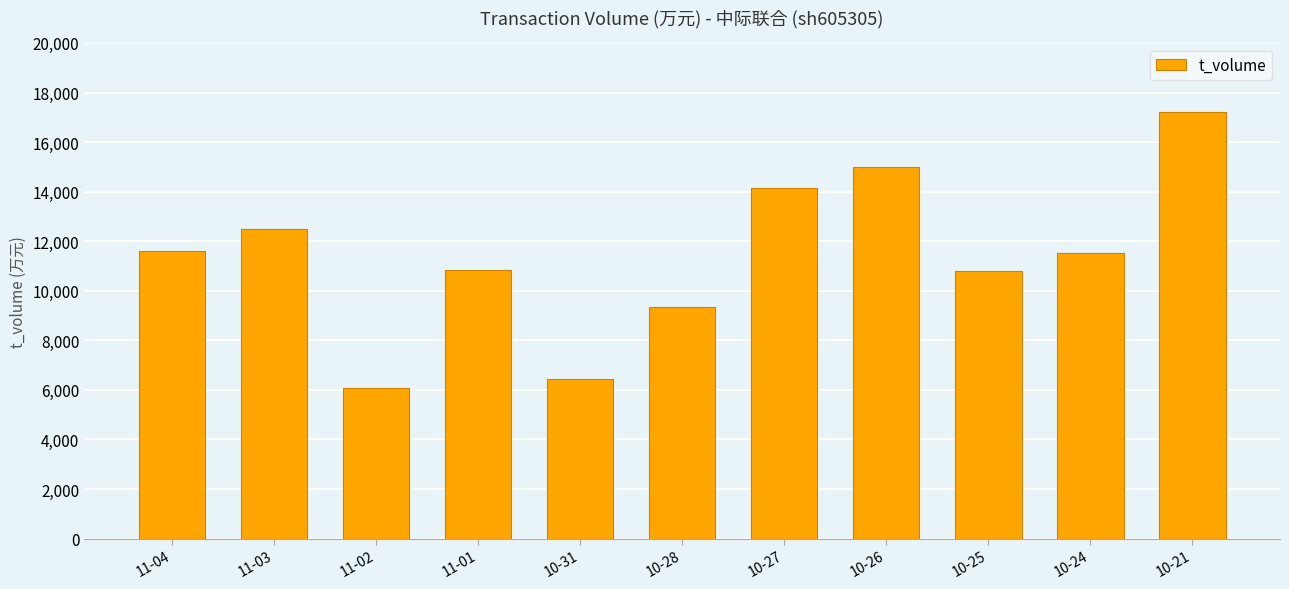

The value at 11-02 is 3706. True or false?

False